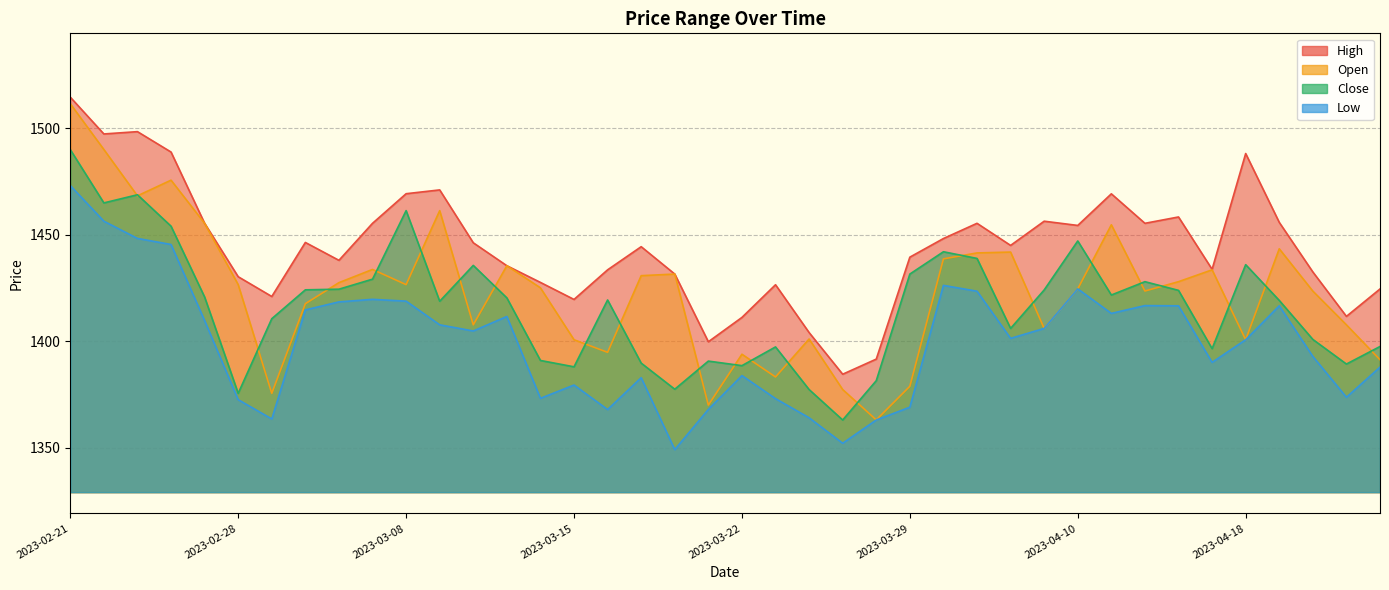

True or false: Low has a value of 2466.3 at 2023-02-21.

False